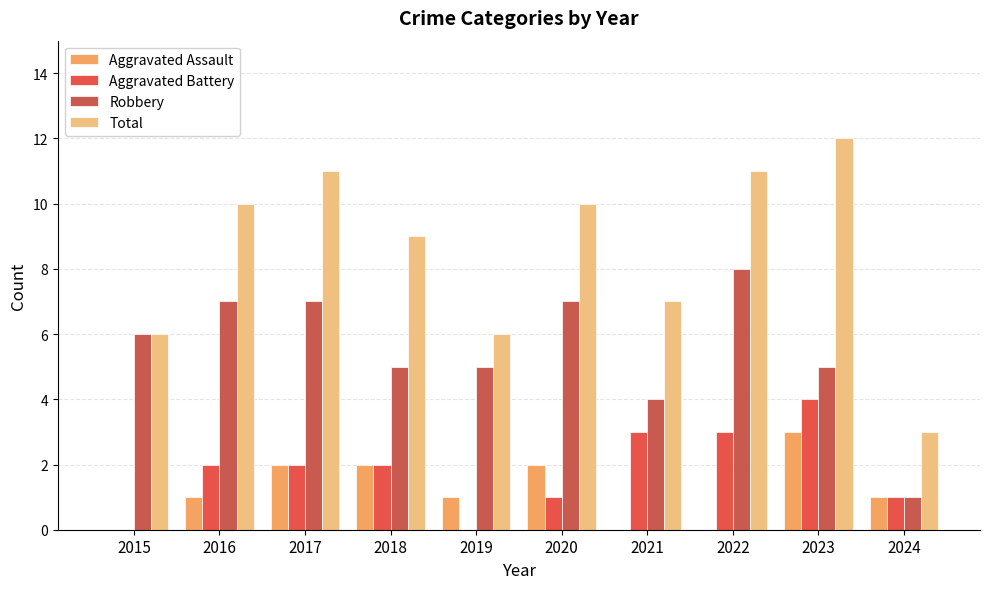

Rank the series at 2022 from highest to lowest value.

Total, Robbery, Aggravated Battery, Aggravated Assault